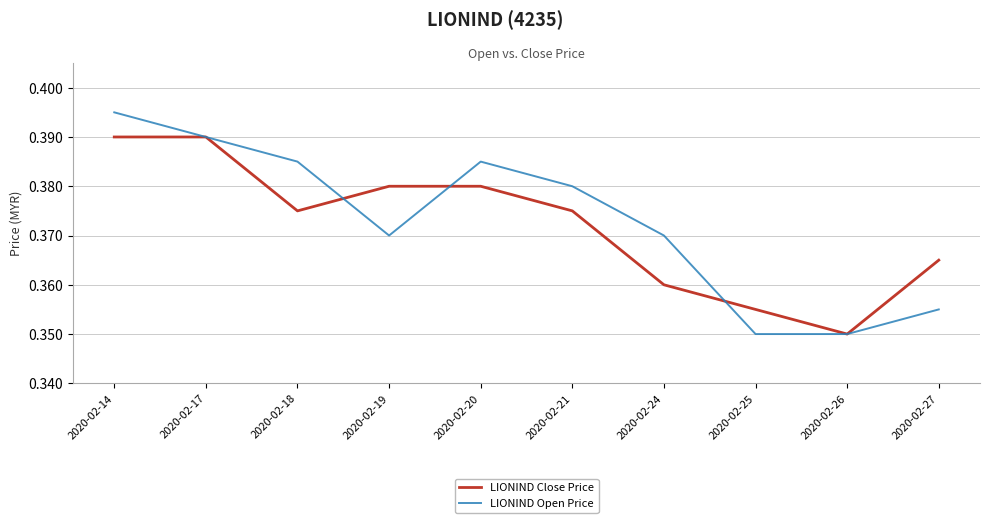

Is the value of LIONIND Open Price at 2020-02-19 greater than the value of LIONIND Close Price at 2020-02-27?

Yes